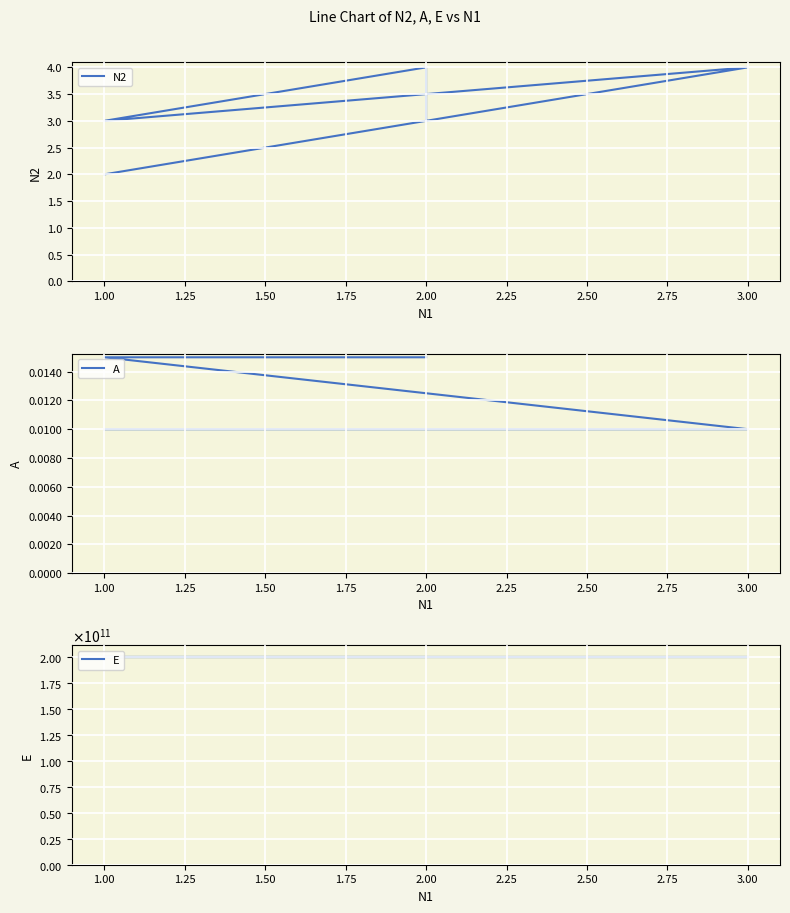

At which category is the sum across all series the highest?

2.00